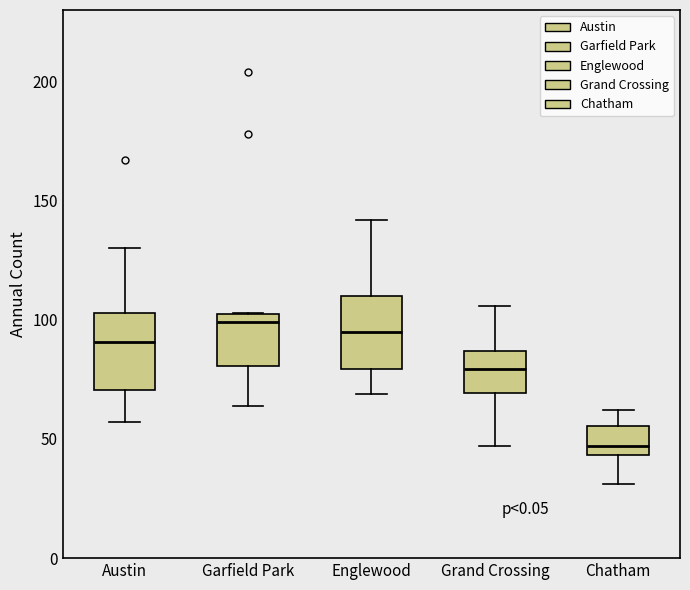

Reading left to right, transcribe this box plot: for each box, give where its median line is, the range the box spans, and where its two whiskers end, as read against the y-axis. The values are not printed on the chart, so give them approximately, as read against the axis.

Austin: median 90, box 70 to 105, whiskers 55 to 130
Garfield Park: median 100, box 80 to 105, whiskers 65 to 105
Englewood: median 95, box 80 to 110, whiskers 70 to 140
Grand Crossing: median 80, box 70 to 85, whiskers 45 to 105
Chatham: median 45 (just above the box's lower edge), box 45 to 55, whiskers 30 to 60